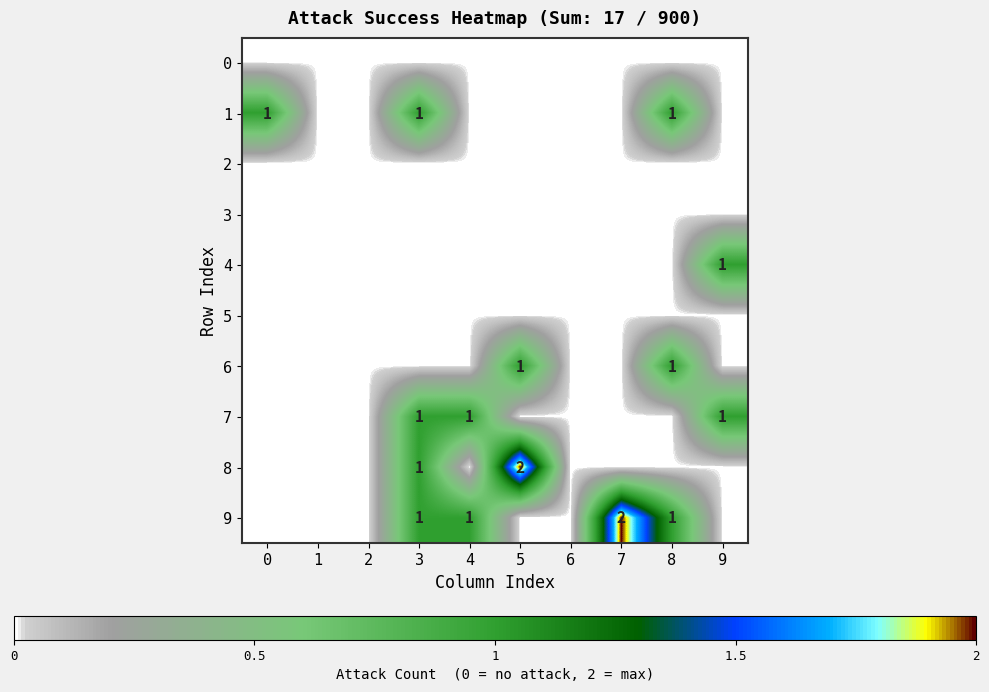

Is it true that 9 equals 0 at 3?

False